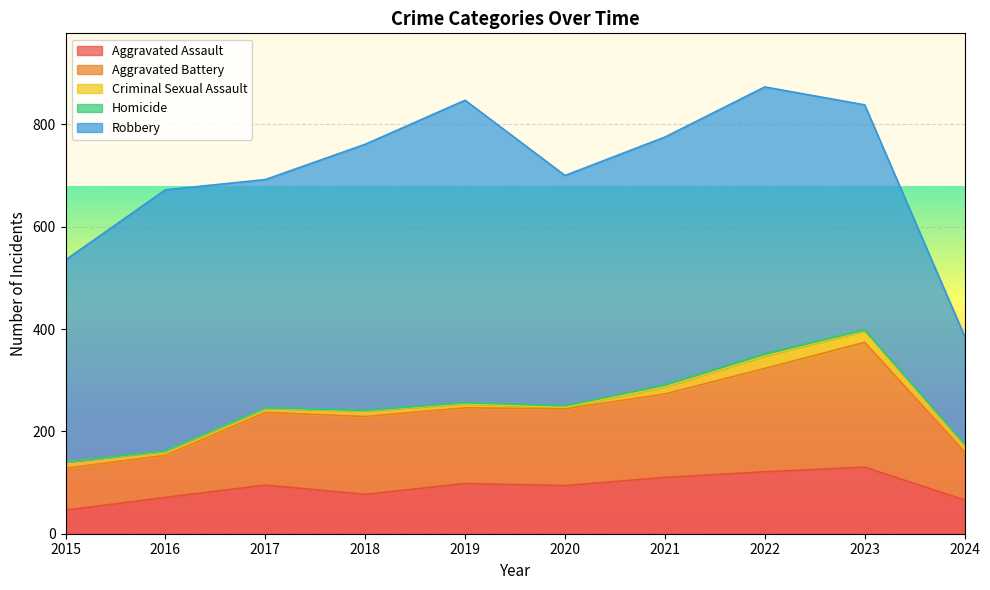

At which label does Criminal Sexual Assault reach its peak?

2022